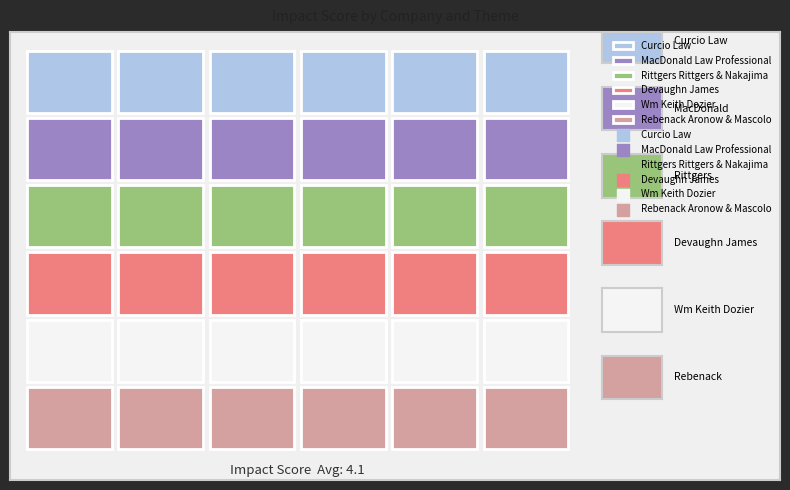

Is it true that Rebenack Aronow & Mascolo equals 4 at theme_015_strength?

True